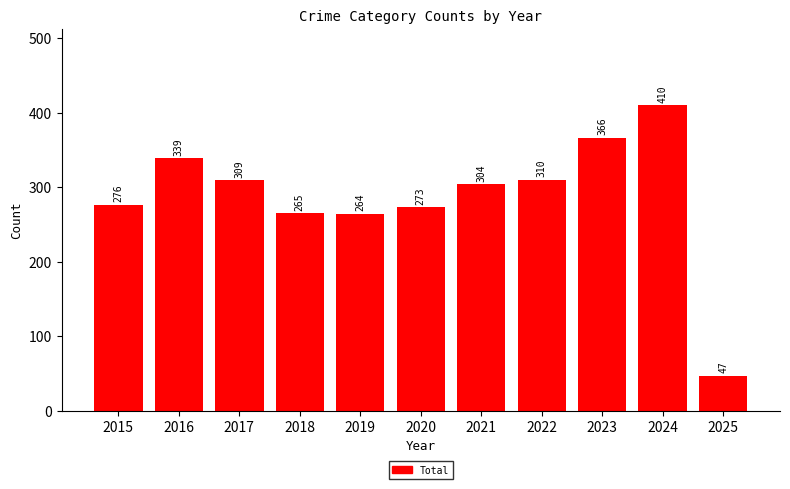

Which category has the highest value across all series?

2024